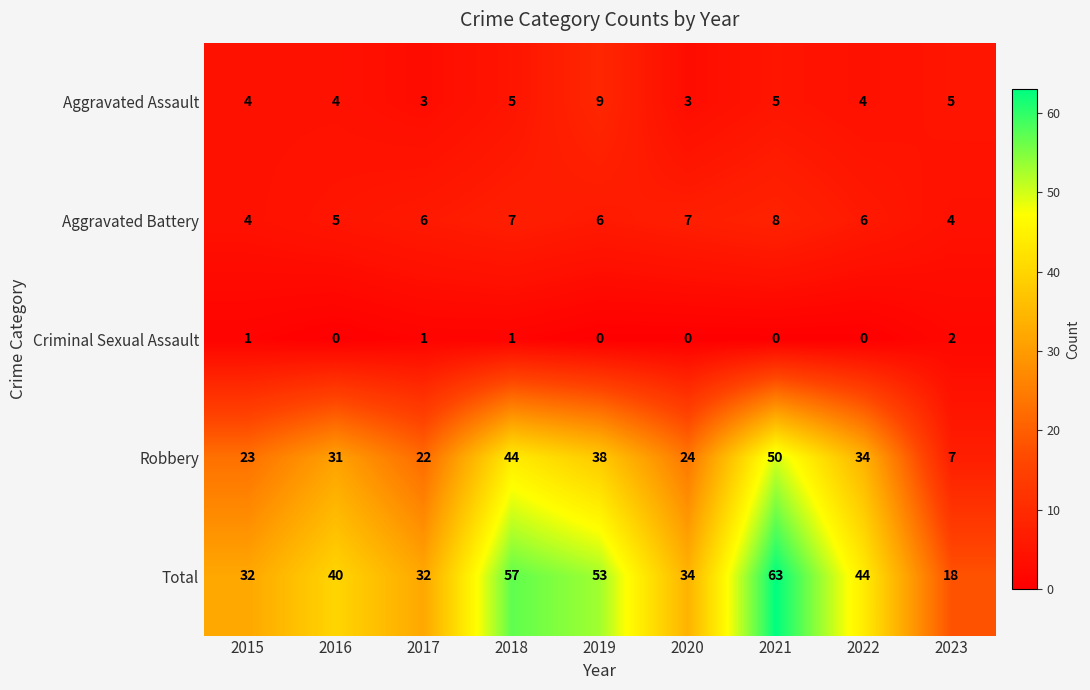

List the series in order of their peak value, lowest first.

Criminal Sexual Assault, Aggravated Battery, Aggravated Assault, Robbery, Total